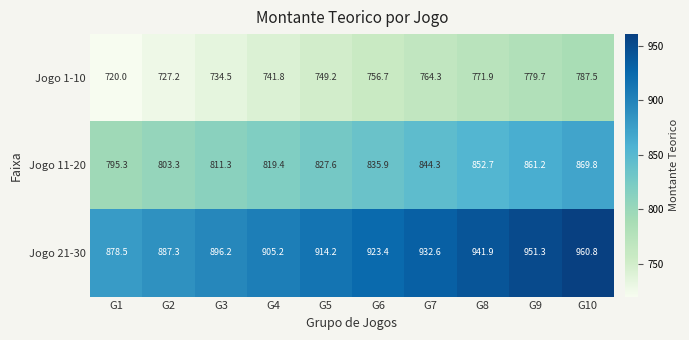

Where does the Jogo 21-30 series first go above 923?

G6